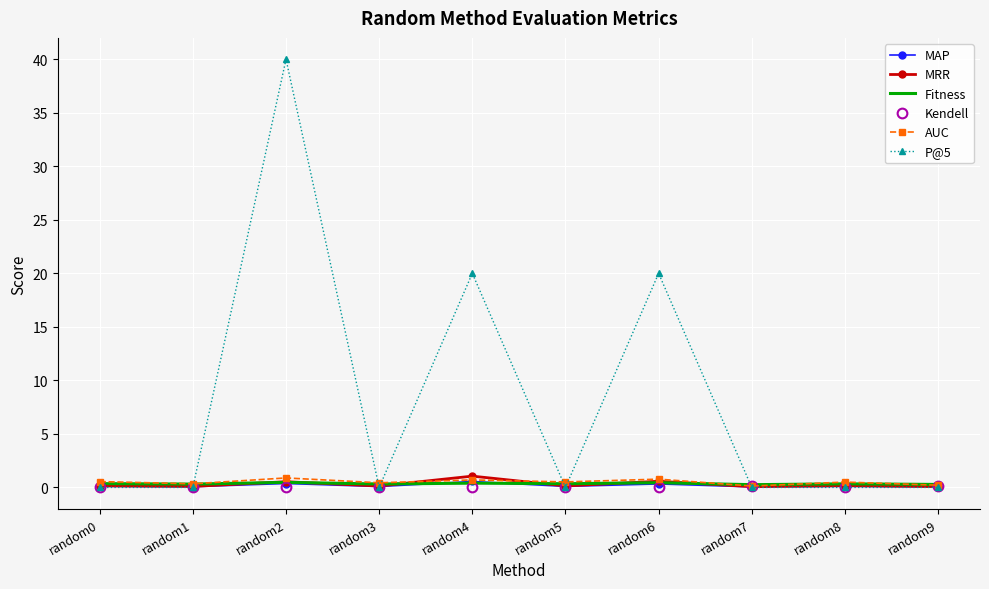

What are all the series names shown in the legend?

MAP, MRR, Fitness, Kendell, AUC, P@5